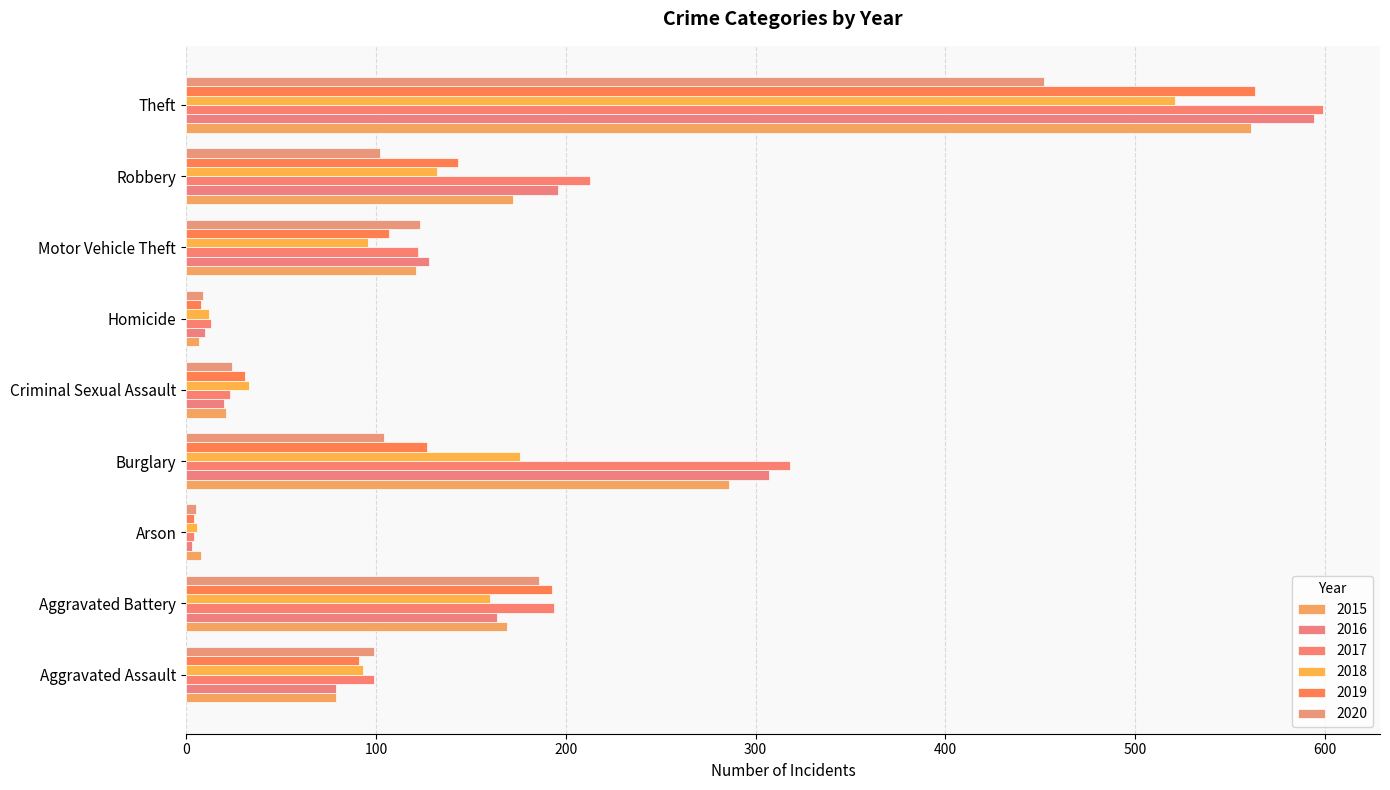

Reading right to left, list all the values displayed in this chart.

2015: Theft=561	Robbery=172	Motor Vehicle Theft=121	Homicide=7	Criminal Sexual Assault=21	Burglary=286	Arson=8	Aggravated Battery=169	Aggravated Assault=79
2016: Theft=594	Robbery=196	Motor Vehicle Theft=128	Homicide=10	Criminal Sexual Assault=20	Burglary=307	Arson=3	Aggravated Battery=164	Aggravated Assault=79
2017: Theft=599	Robbery=213	Motor Vehicle Theft=122	Homicide=13	Criminal Sexual Assault=23	Burglary=318	Arson=4	Aggravated Battery=194	Aggravated Assault=99
2018: Theft=521	Robbery=132	Motor Vehicle Theft=96	Homicide=12	Criminal Sexual Assault=33	Burglary=176	Arson=6	Aggravated Battery=160	Aggravated Assault=93
2019: Theft=563	Robbery=143	Motor Vehicle Theft=107	Homicide=8	Criminal Sexual Assault=31	Burglary=127	Arson=4	Aggravated Battery=193	Aggravated Assault=91
2020: Theft=452	Robbery=102	Motor Vehicle Theft=123	Homicide=9	Criminal Sexual Assault=24	Burglary=104	Arson=5	Aggravated Battery=186	Aggravated Assault=99